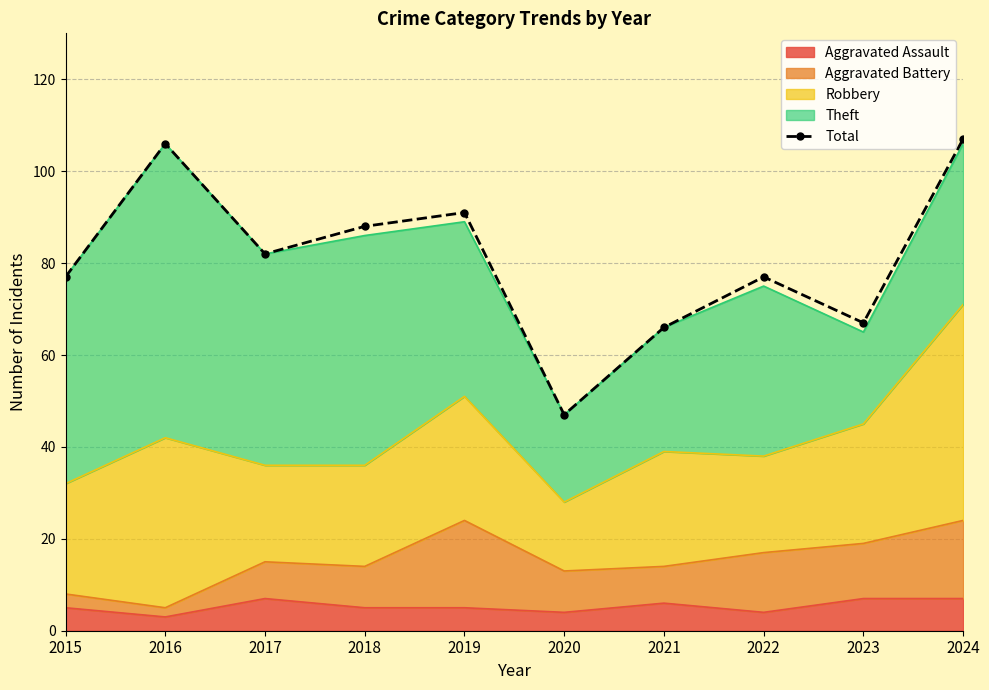

Is it true that the value at 2020 is 12?

False